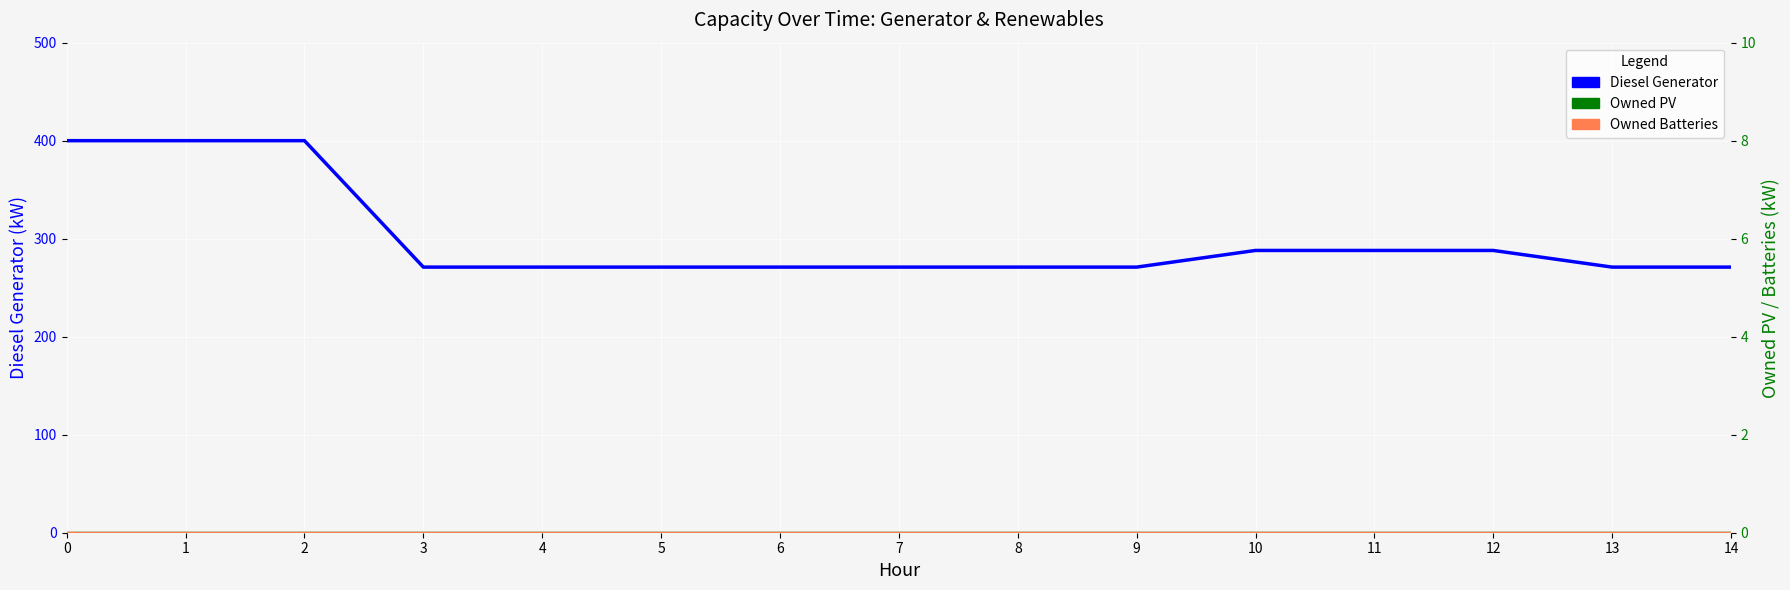

True or false: Diesel Generator and Owned Batteries intersect in this chart.

False